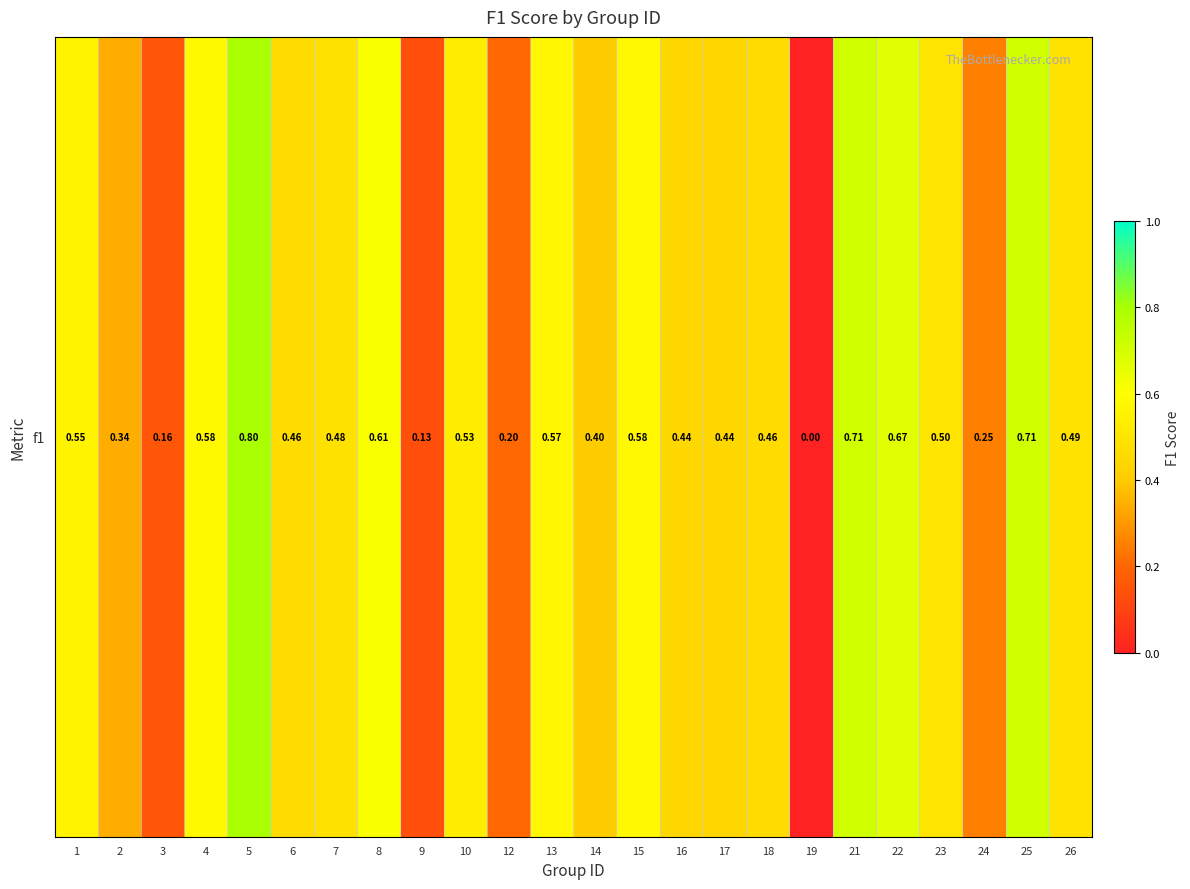

List the labels in order of value, smallest first.

19, 9, 3, 12, 24, 2, 14, 17, 16, 6, 18, 7, 26, 23, 10, 1, 13, 15, 4, 8, 22, 21, 25, 5